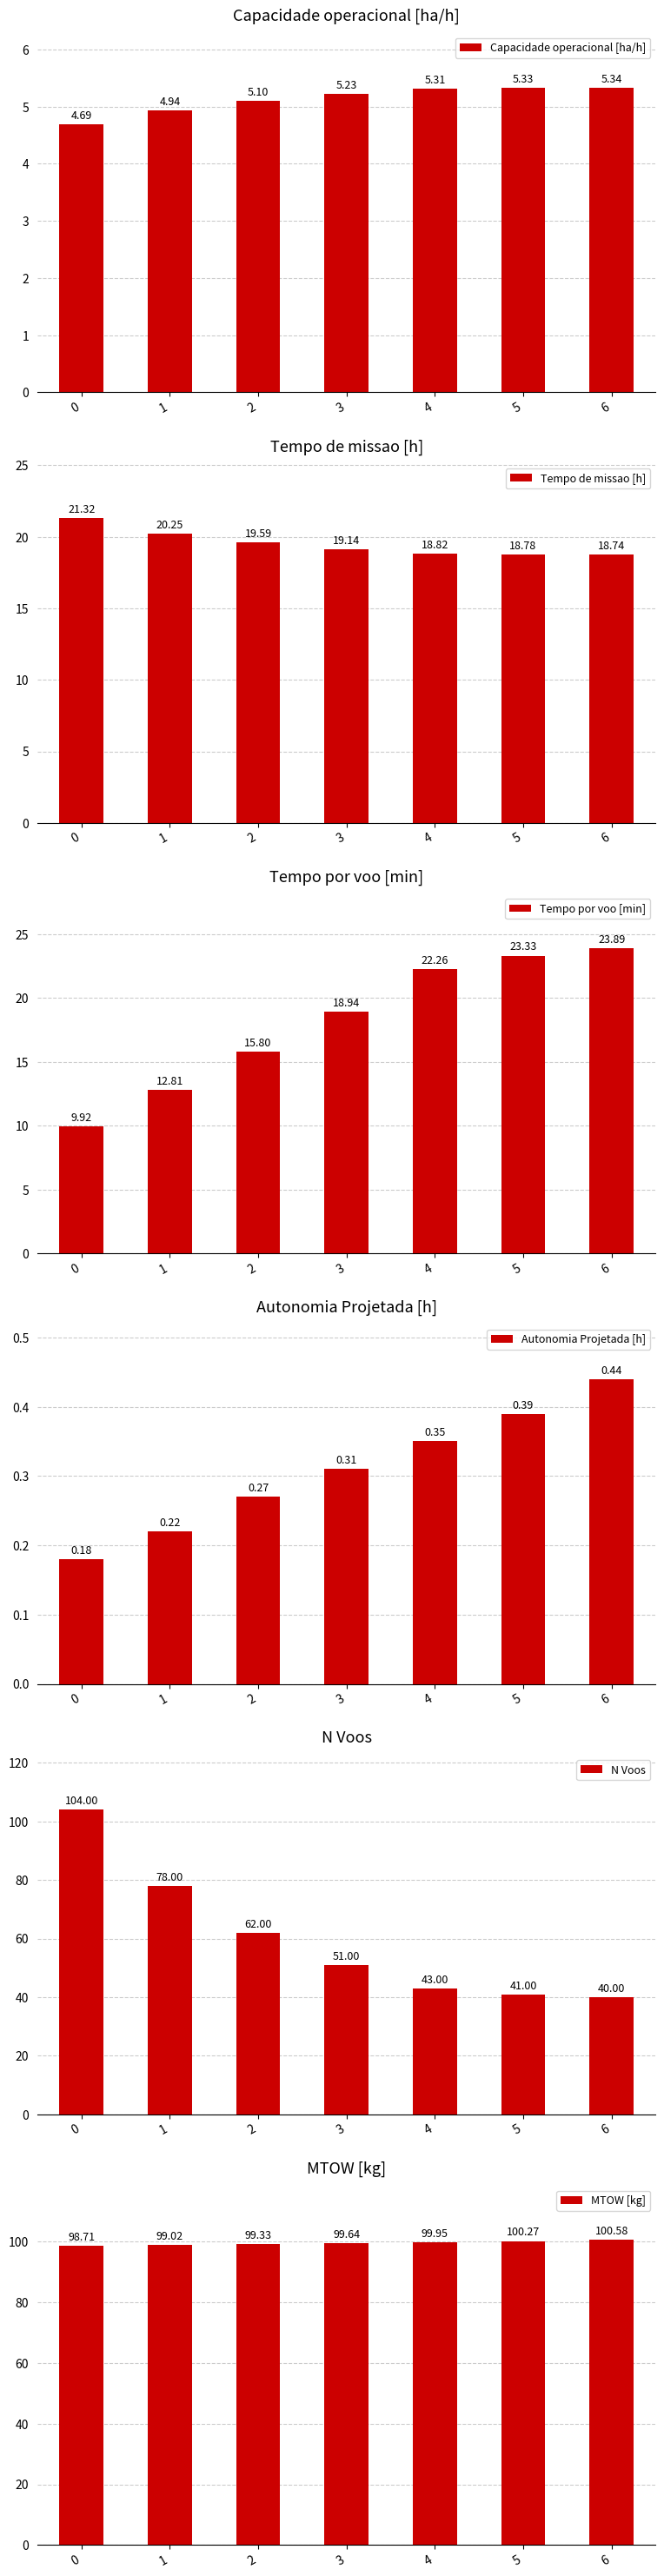

How many data points in MTOW [kg] are above 99?

6